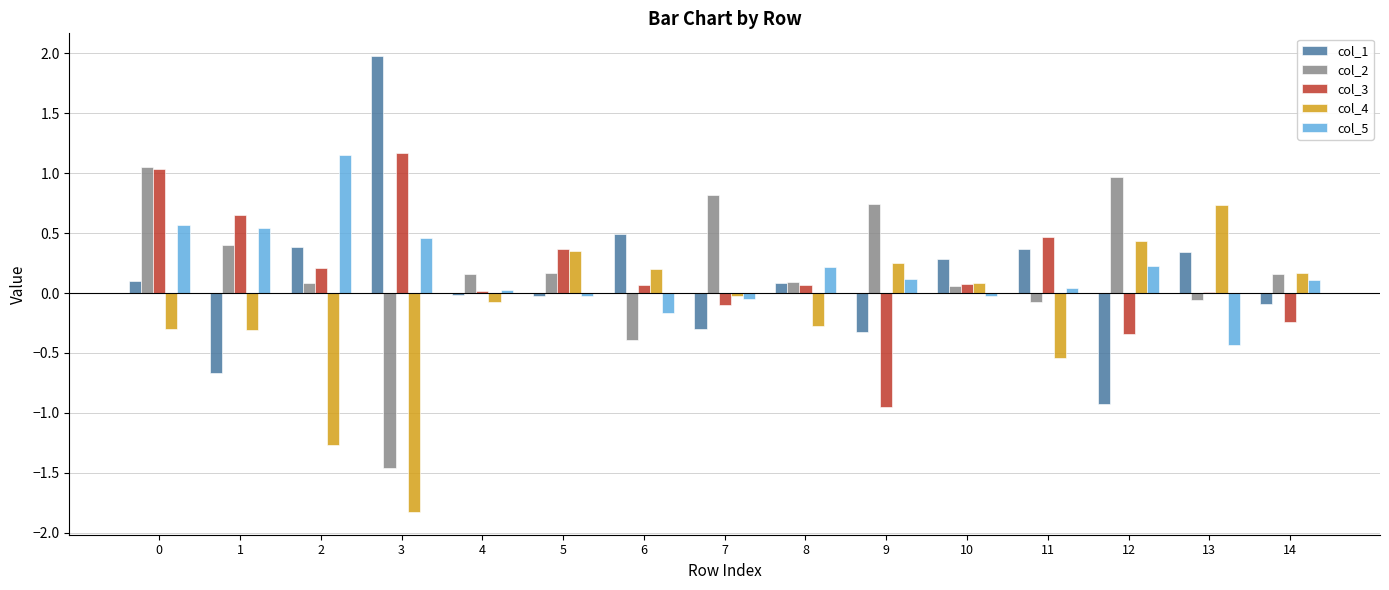

How many data points does each series have?

15